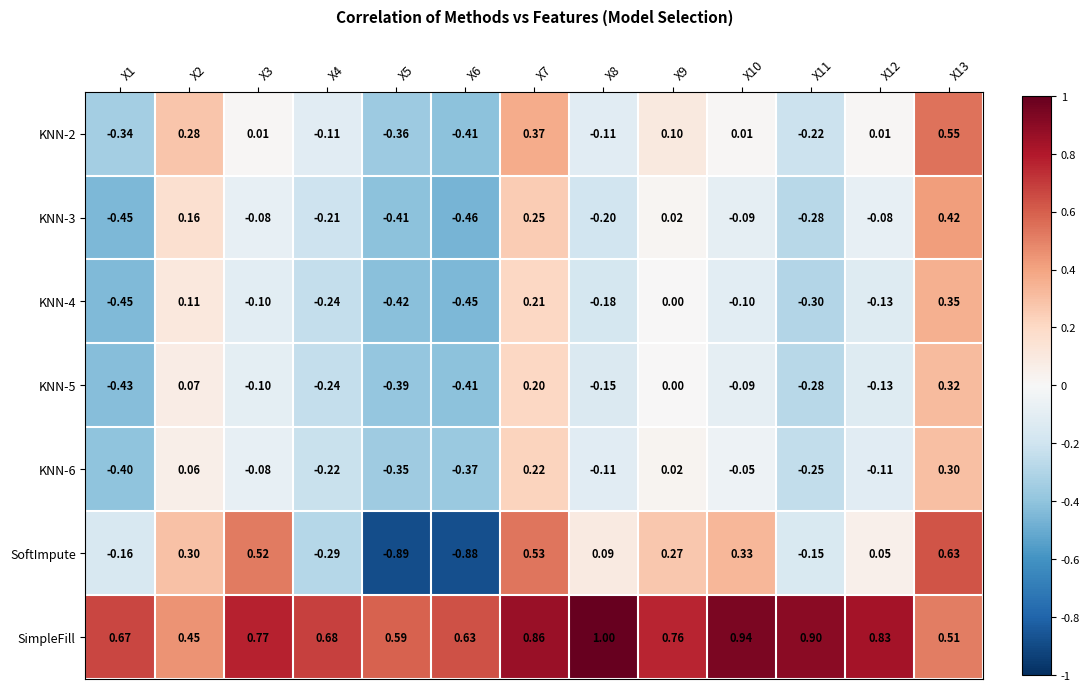

Between X6 and X9, which series saw the biggest shift?

SoftImpute